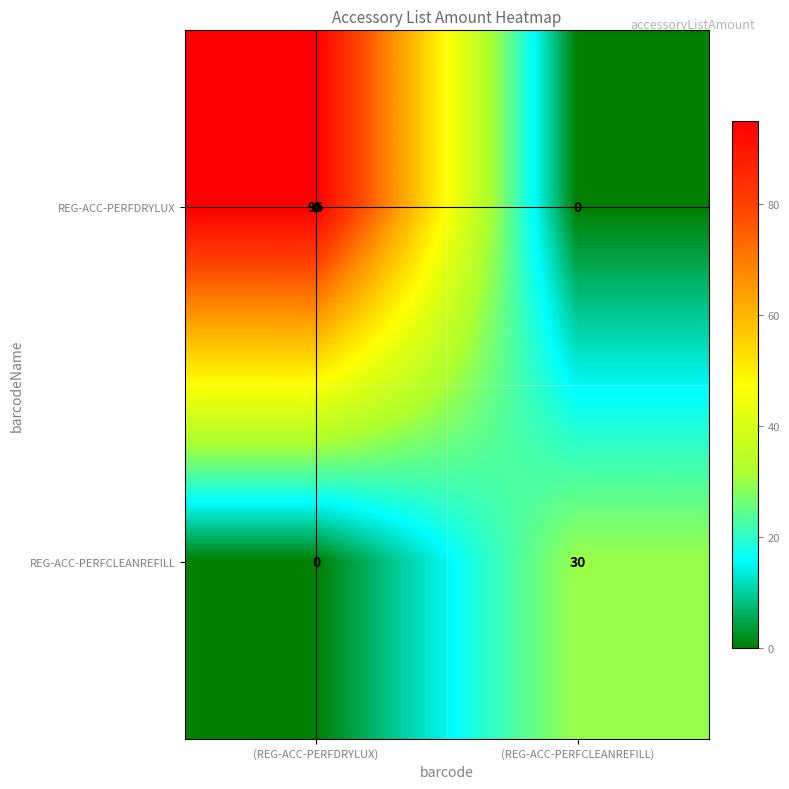

At (REG-ACC-PERFCLEANREFILL), list the series in order from smallest to largest.

REG-ACC-PERFDRYLUX, REG-ACC-PERFCLEANREFILL